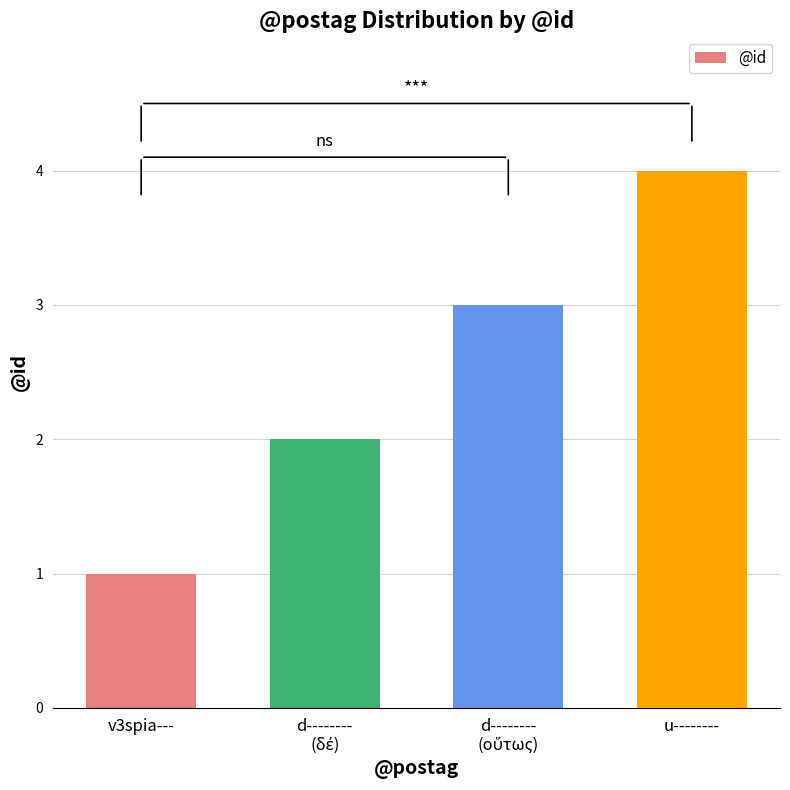

Between v3spia--- and u--------, which is larger?

u--------